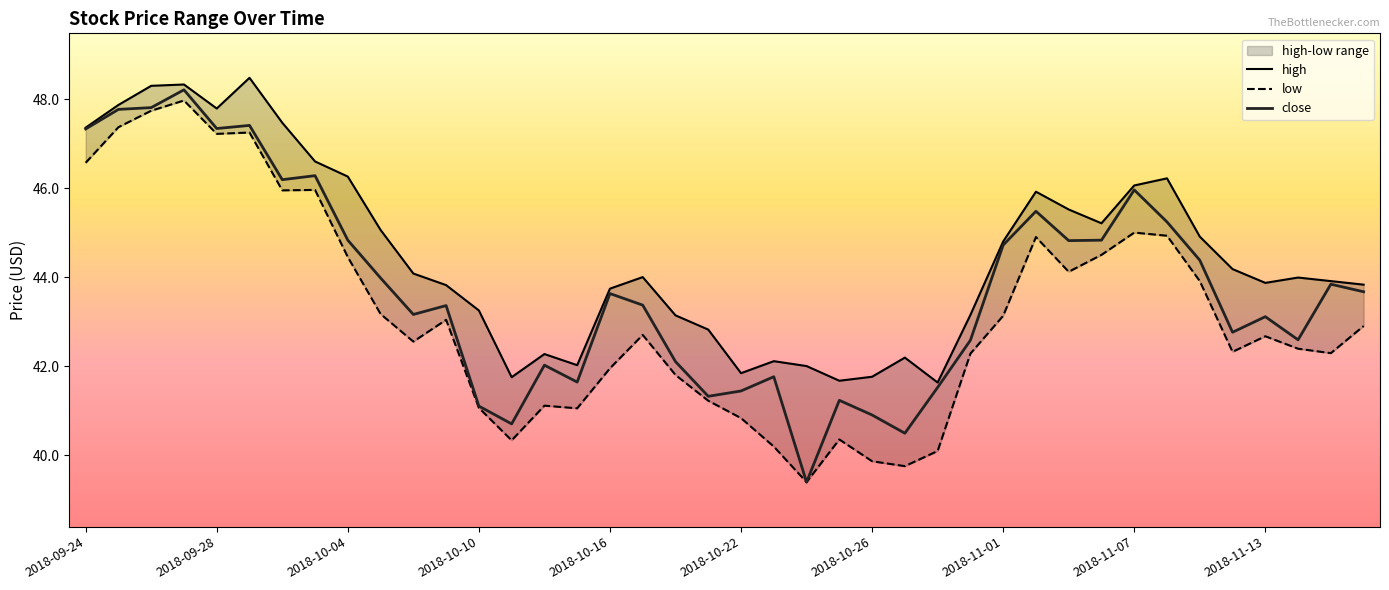

At 2018-09-28, list the series in order from smallest to largest.

low, close, high